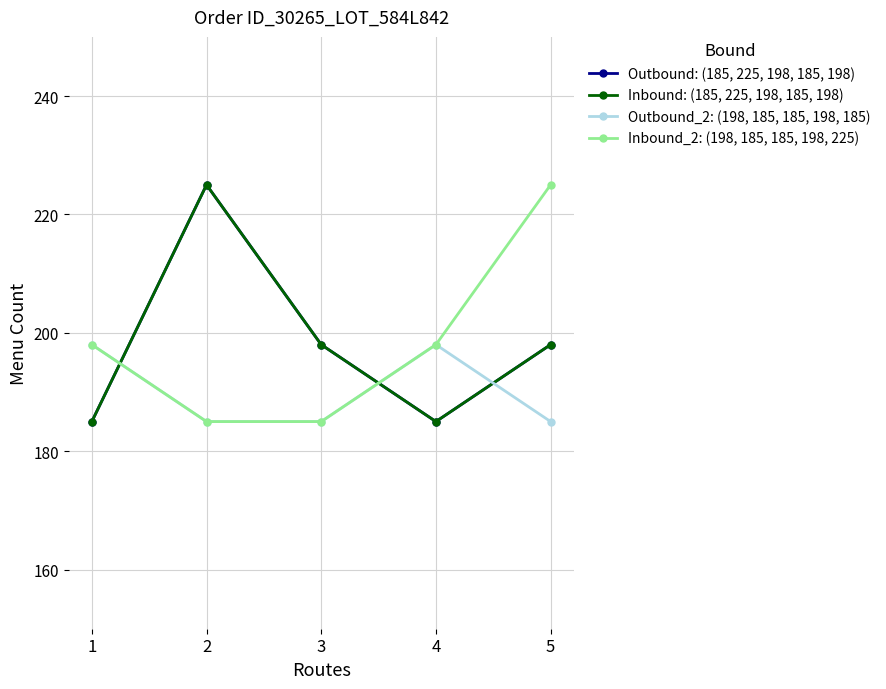

Rank the series by their maximum value, from lowest to highest.

Outbound_2: (198, 185, 185, 198, 185), Outbound: (185, 225, 198, 185, 198), Inbound: (185, 225, 198, 185, 198), Inbound_2: (198, 185, 185, 198, 225)